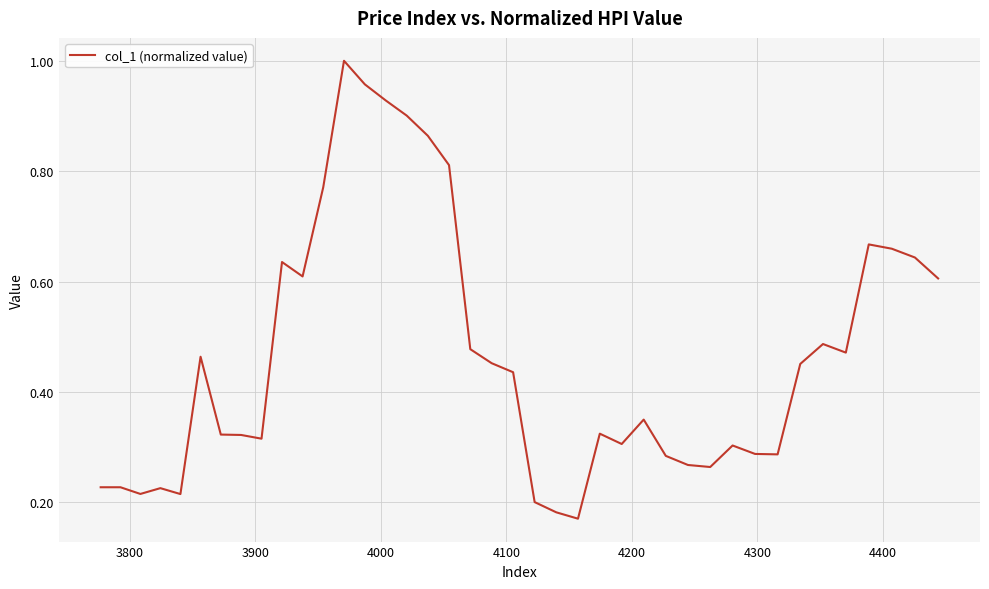

How many lines are shown in the chart?

1